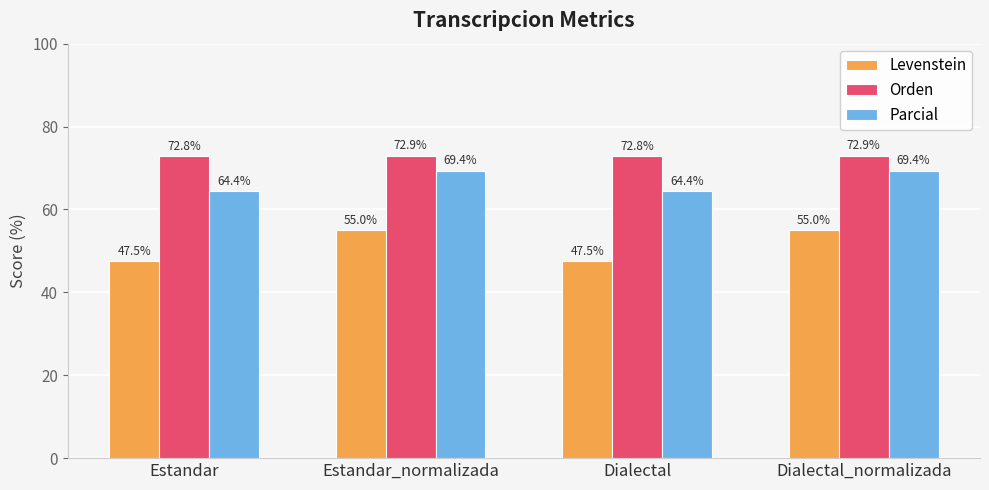

What is the highest value of the Levenstein series?

55.0